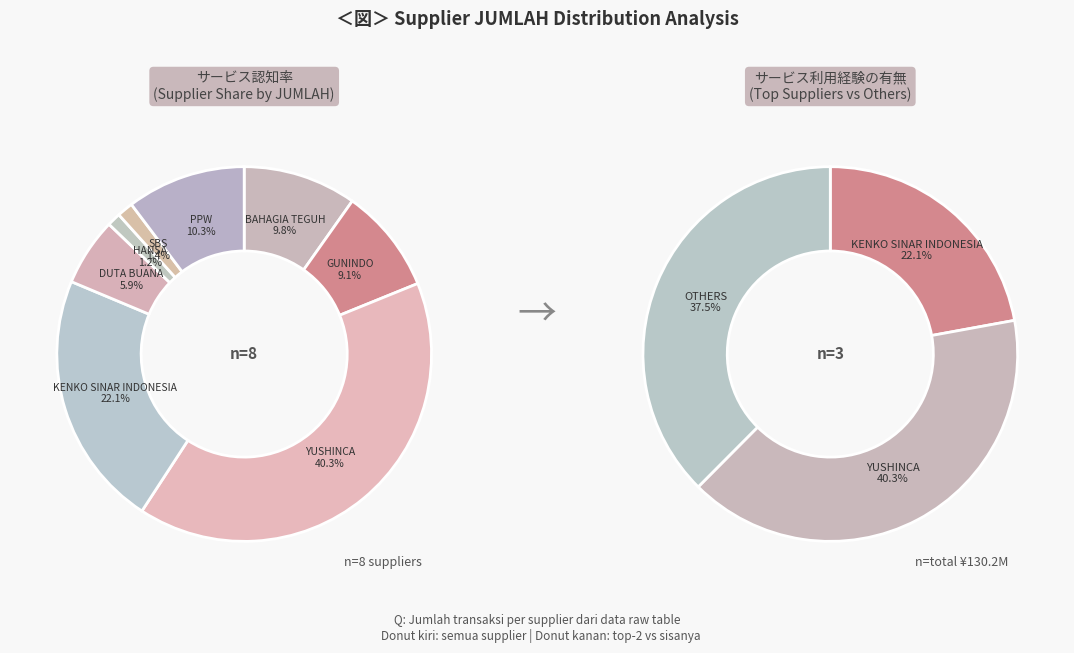

To the nearest percent, what is the difference between the largest and smallest slice percentages?

39%